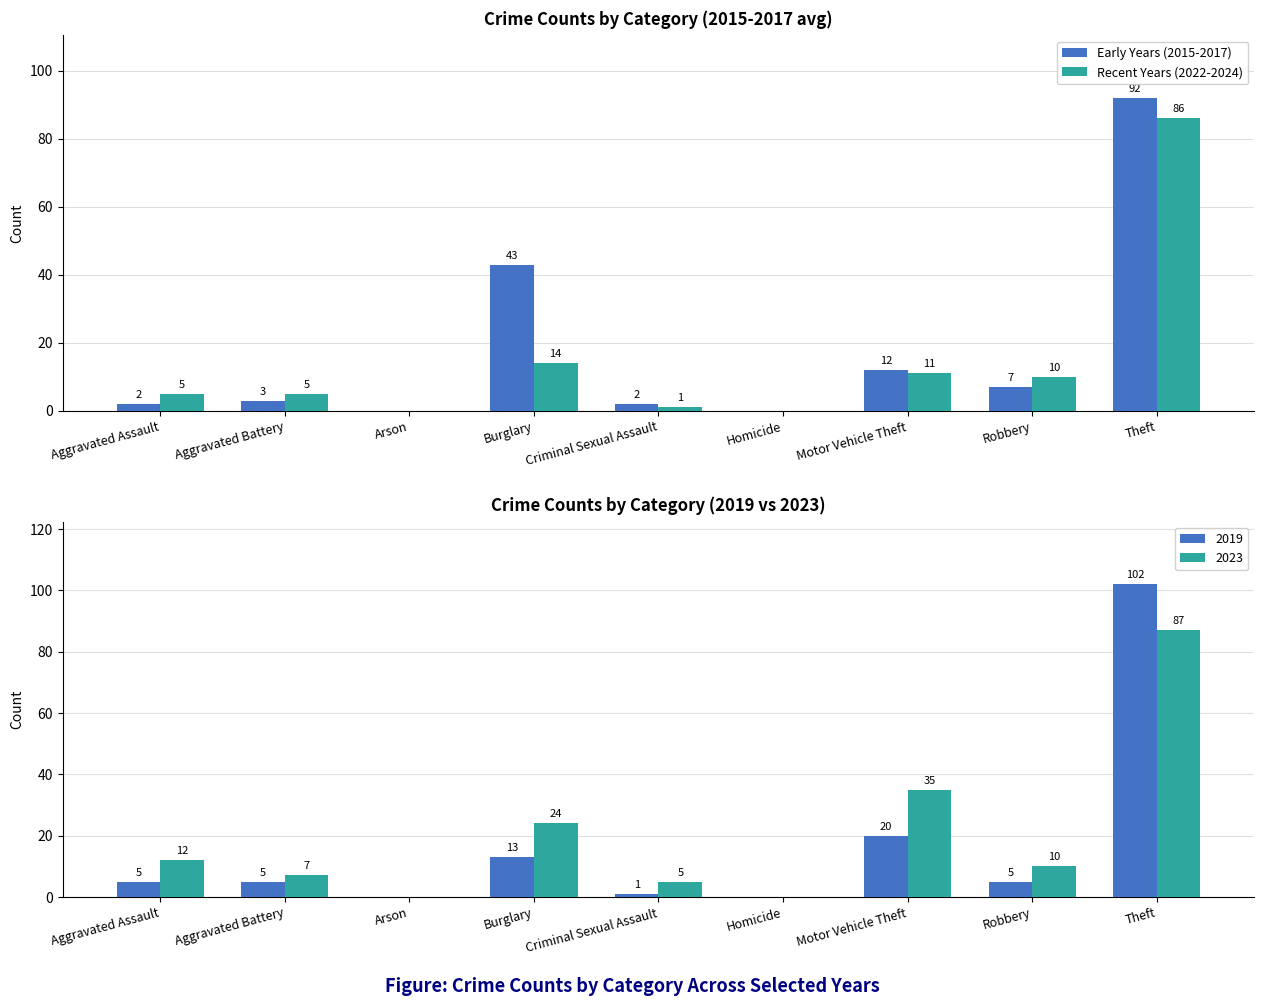

What is the highest value of the Early Years (2015-2017) series?

92